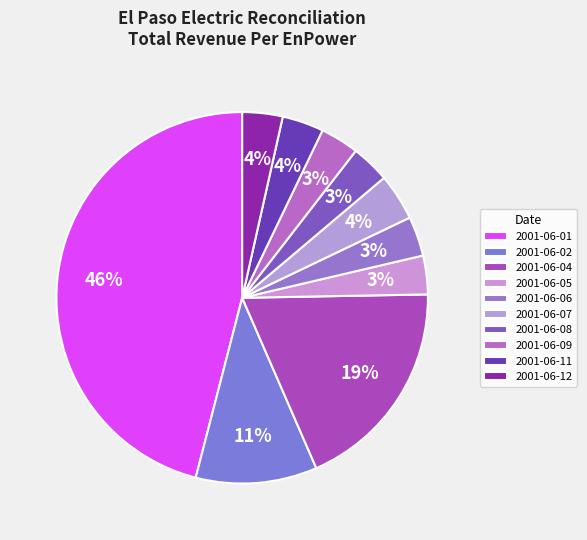

What percentage is the 2001-06-04 slice, to the nearest percent?

19%